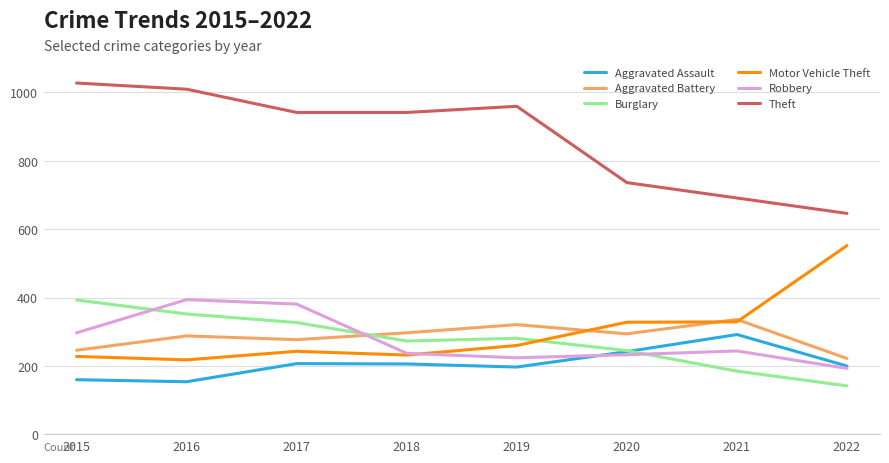

True or false: Burglary and Aggravated Battery intersect in this chart.

True